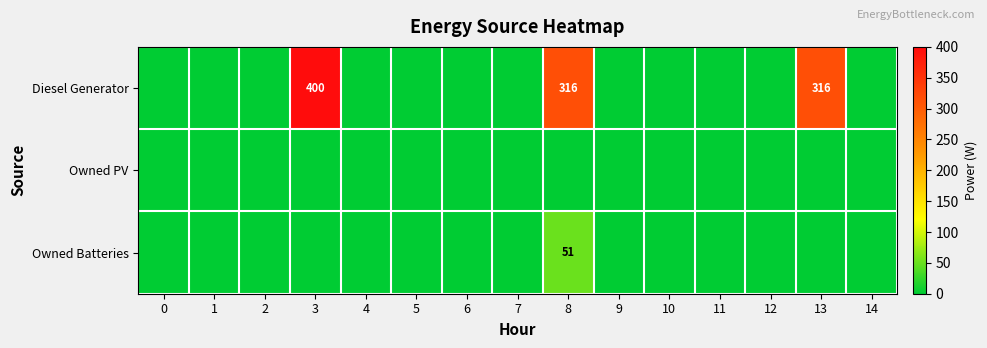

The Owned Batteries series shows 0 at 11. True or false?

True